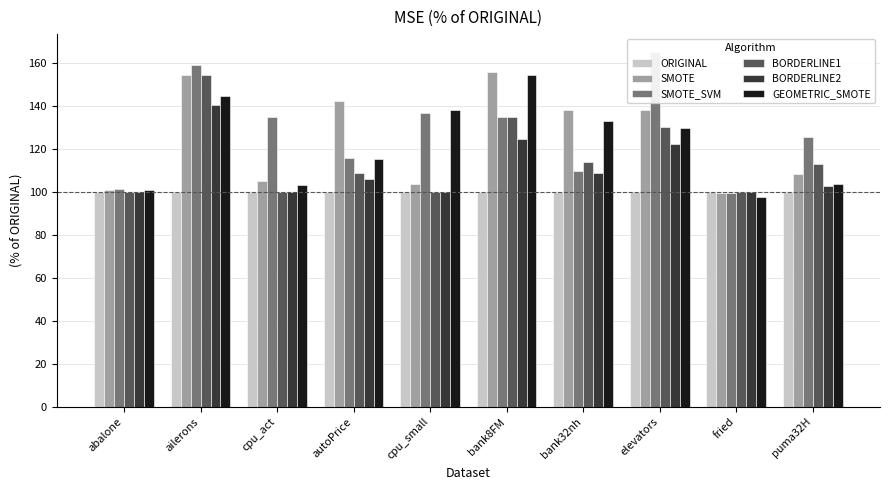

How many bars are there in total?

60